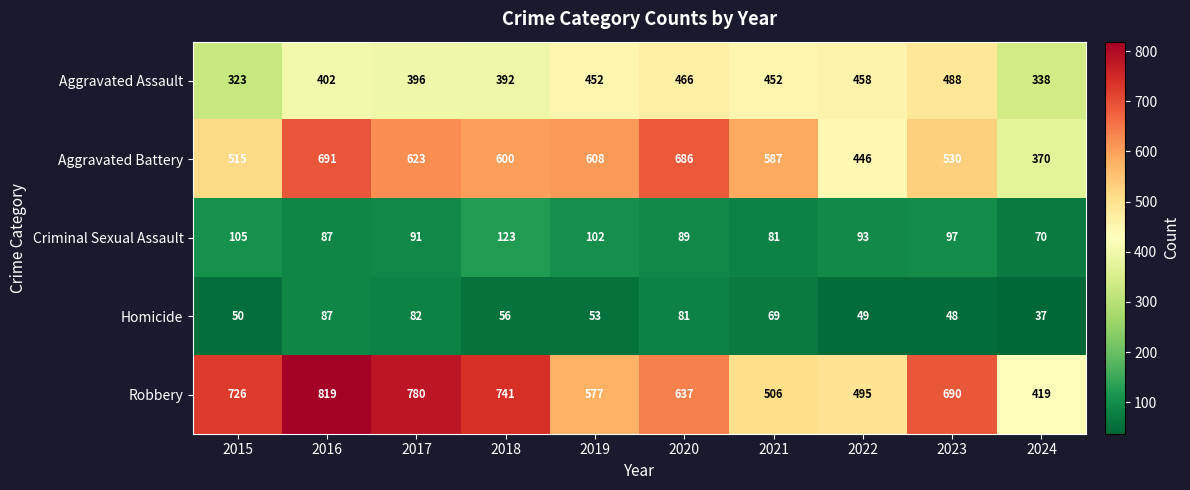

What is the sum of all Aggravated Assault values?

4167